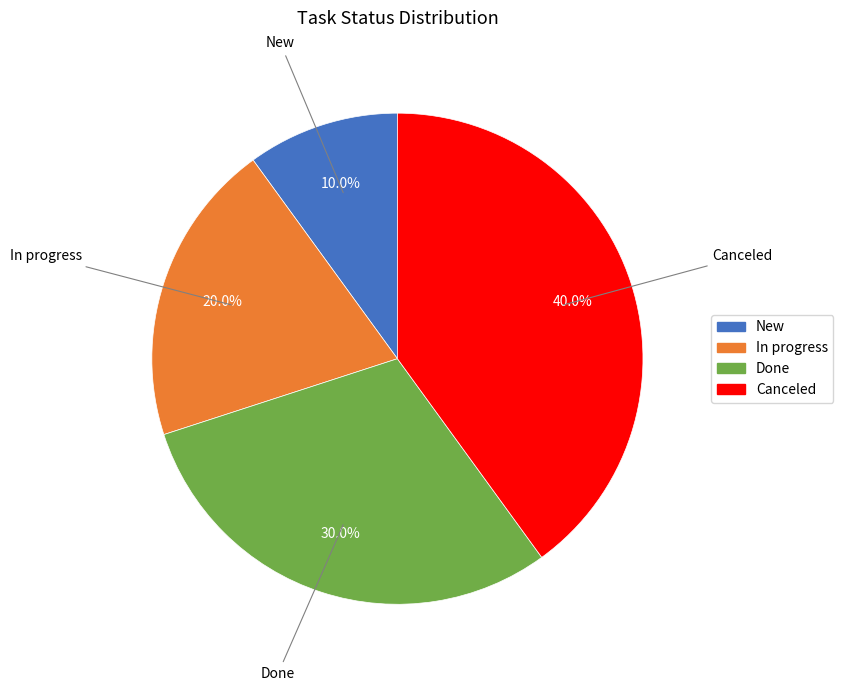

Rank the categories by value from highest to lowest.

Canceled, Done, In progress, New